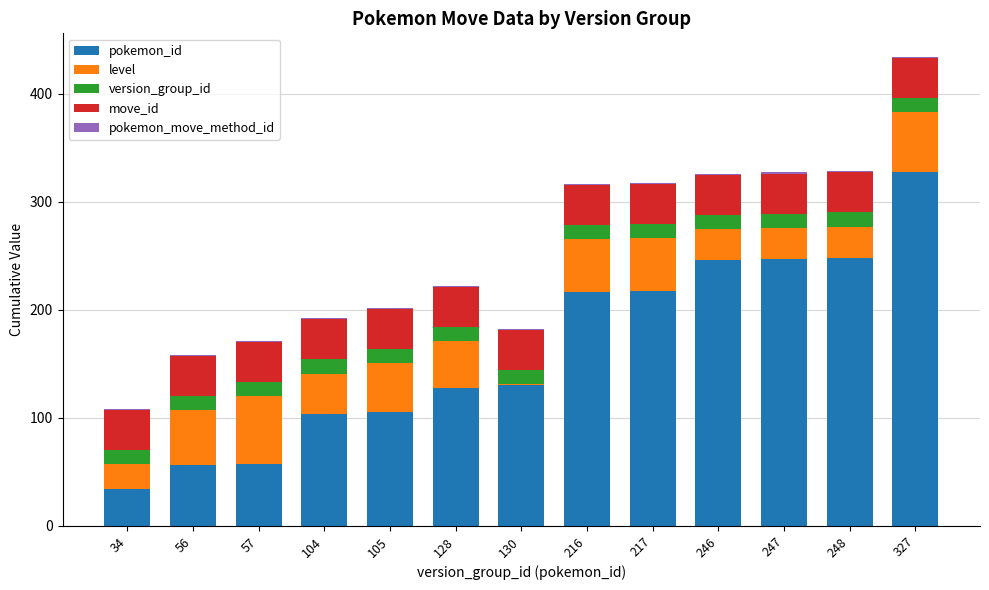

The value of pokemon_id at 327 is 498. True or false?

False